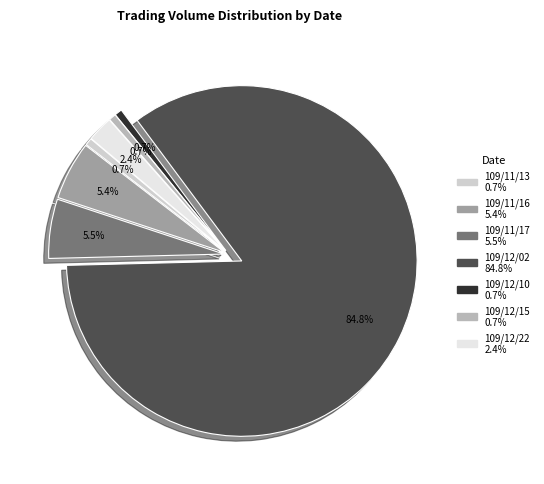

Count the number of slices in the pie.

7